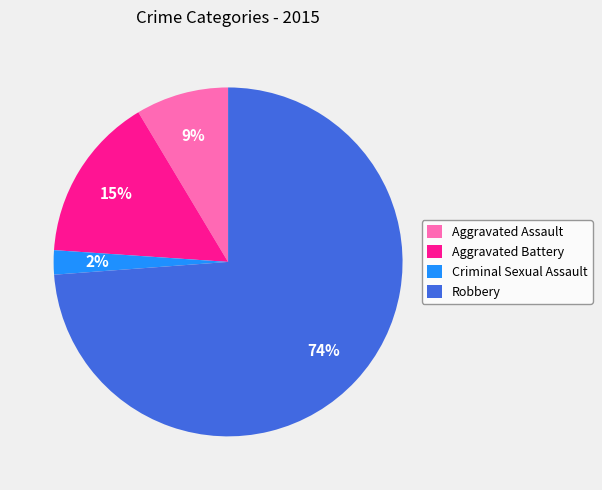

What is the largest slice in the pie chart?

Robbery